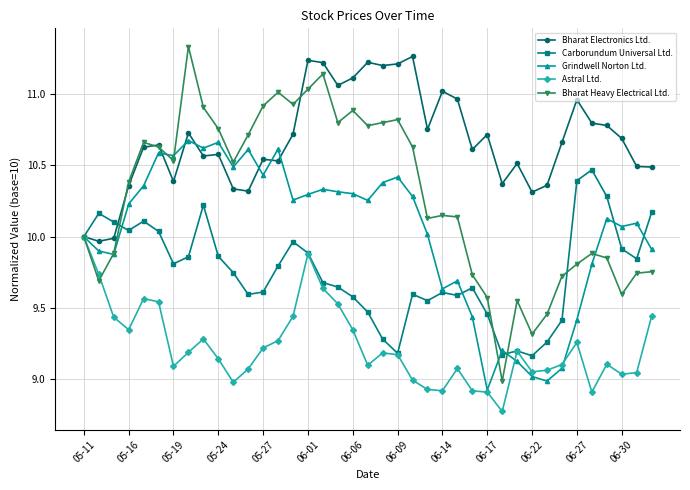

True or false: Carborundum Universal Ltd. has more than 1 interior local peaks.

True